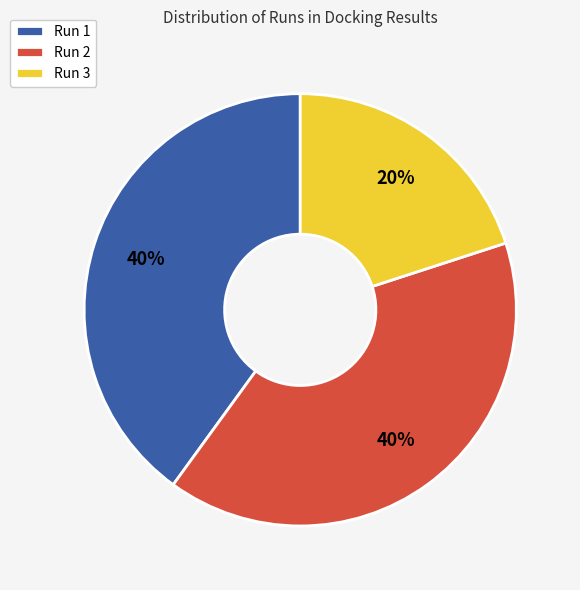

How many slices are in this pie chart?

3